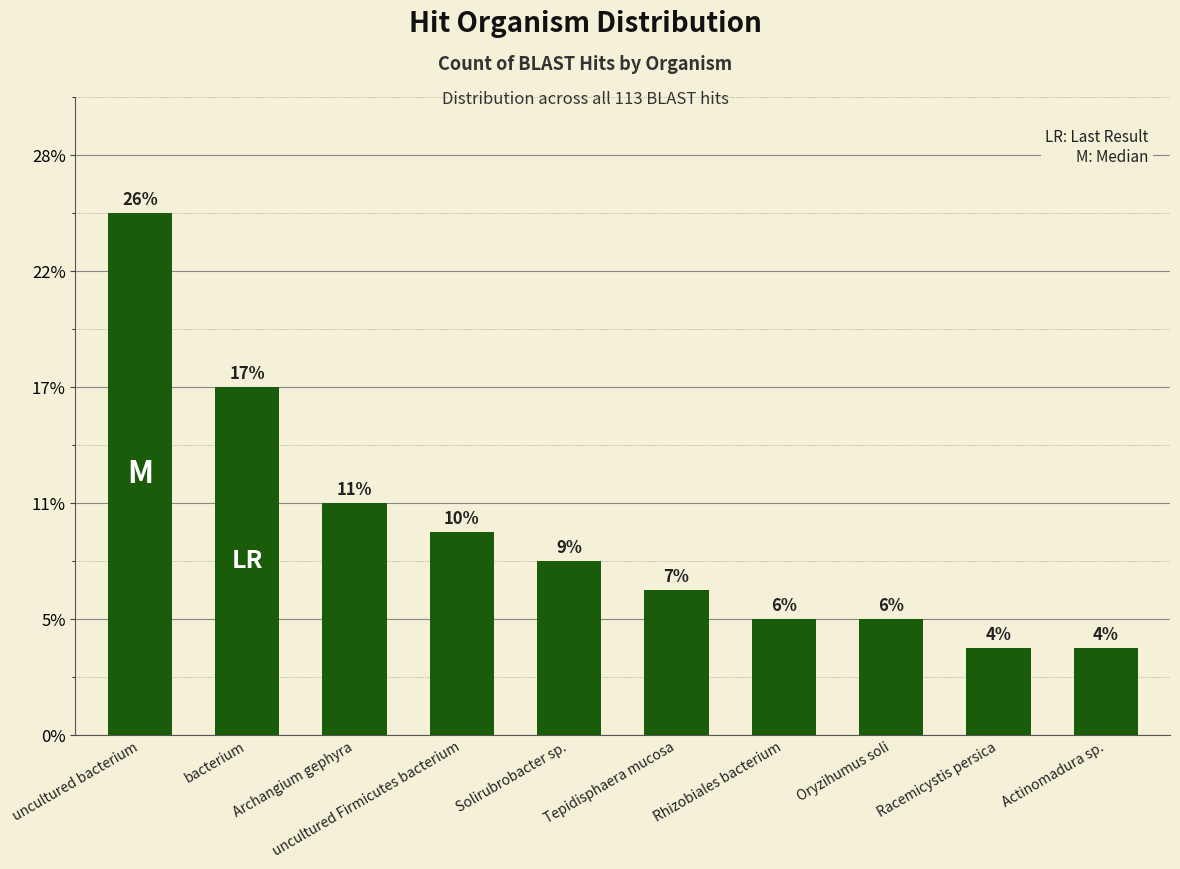

Does the chart contain any negative values?

No